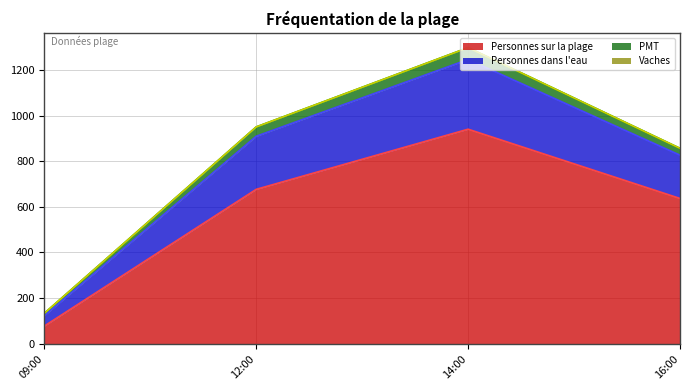

How many data points does each series have?

4